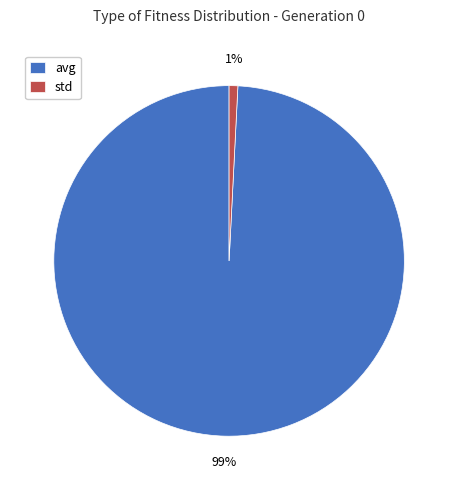

Does any single category account for the majority?

Yes